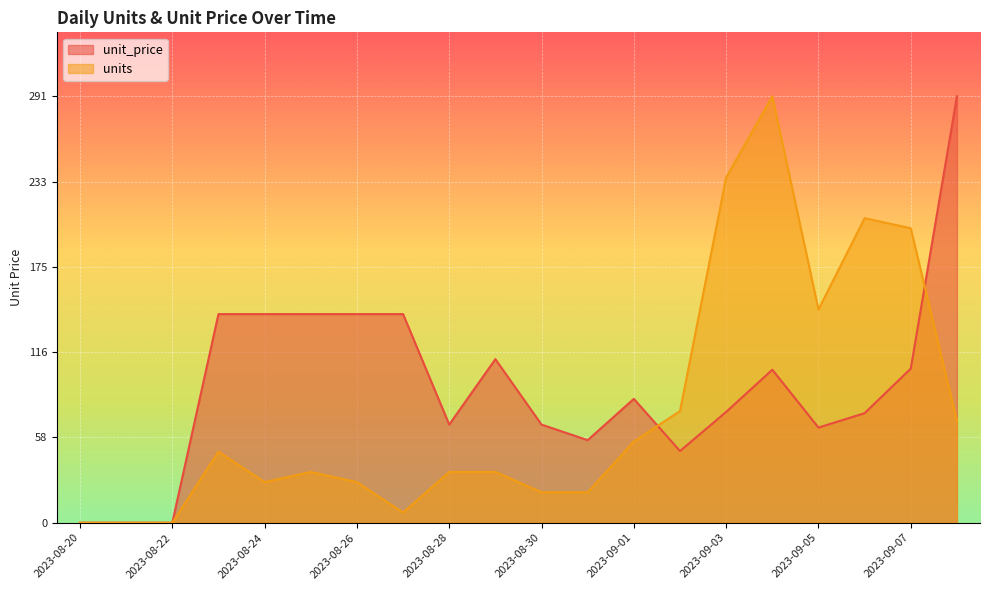

What is the value of the units point at the 14th from the left?

76.2